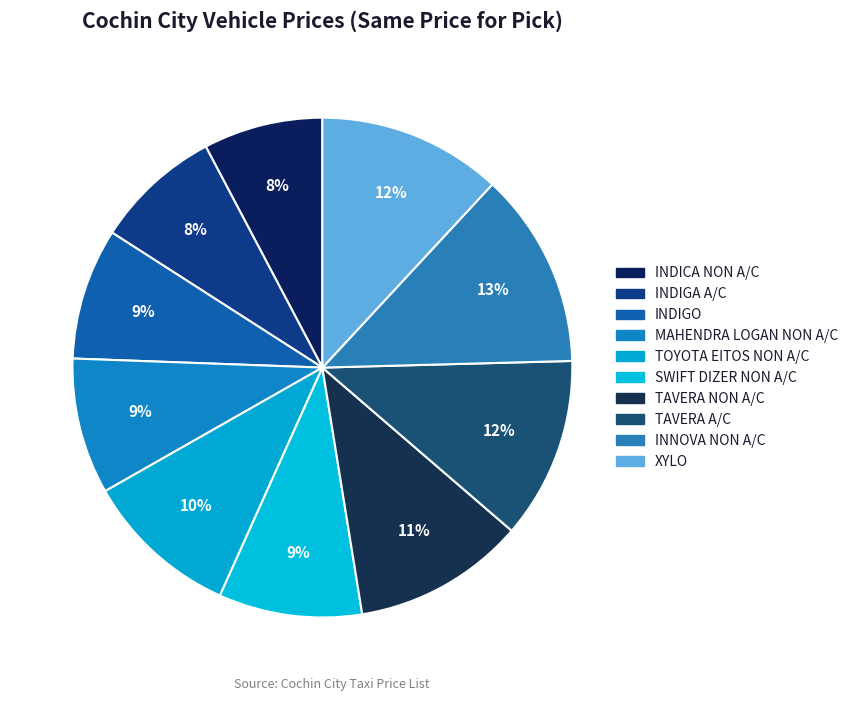

How many slices are in this pie chart?

10